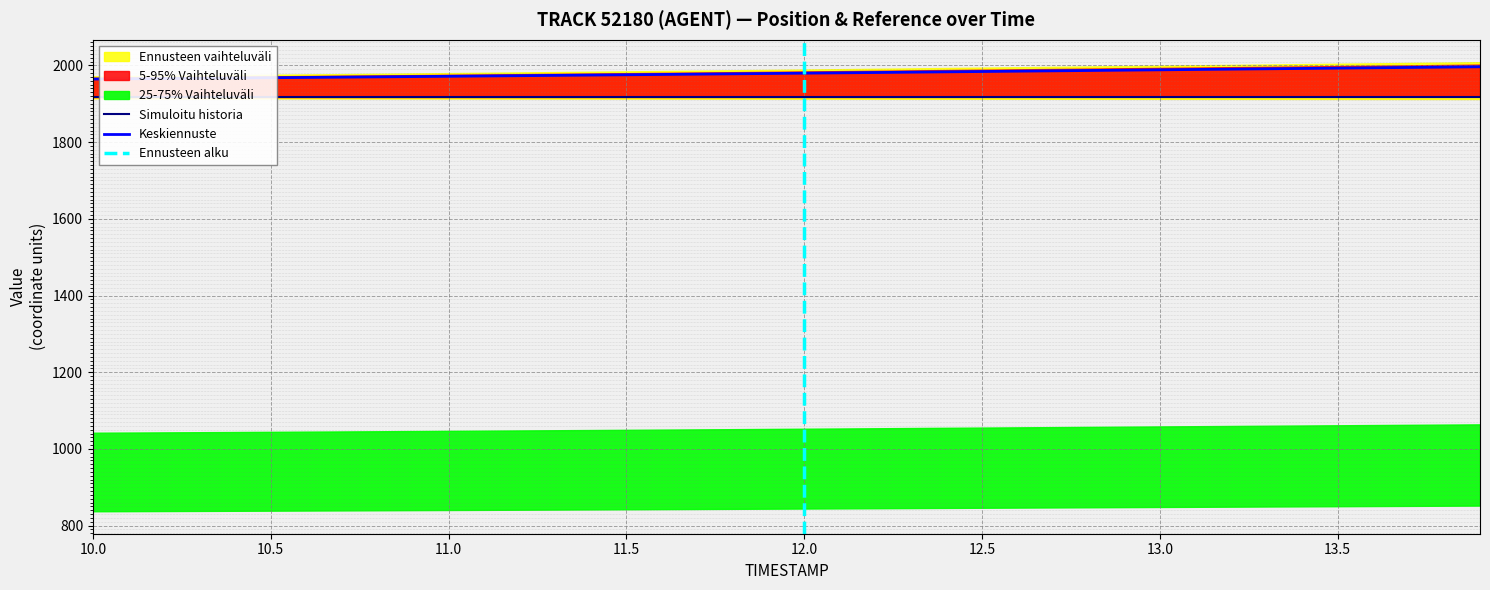

True or false: Y and X intersect in this chart.

False